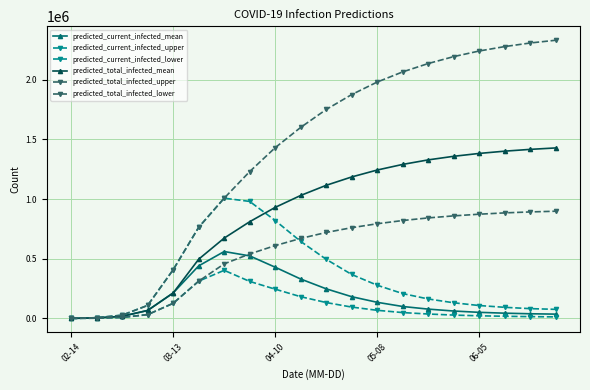

How many data points does each series have?

20